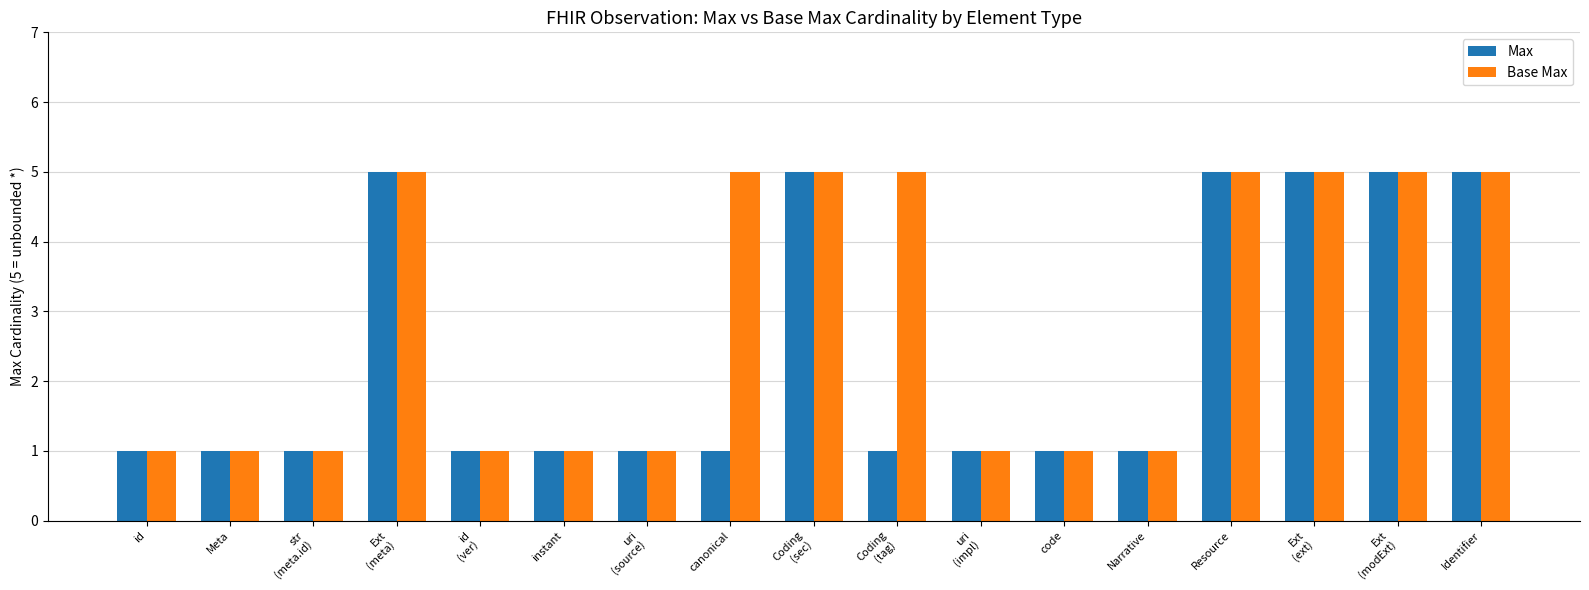

What is the minimum value for Max?

1